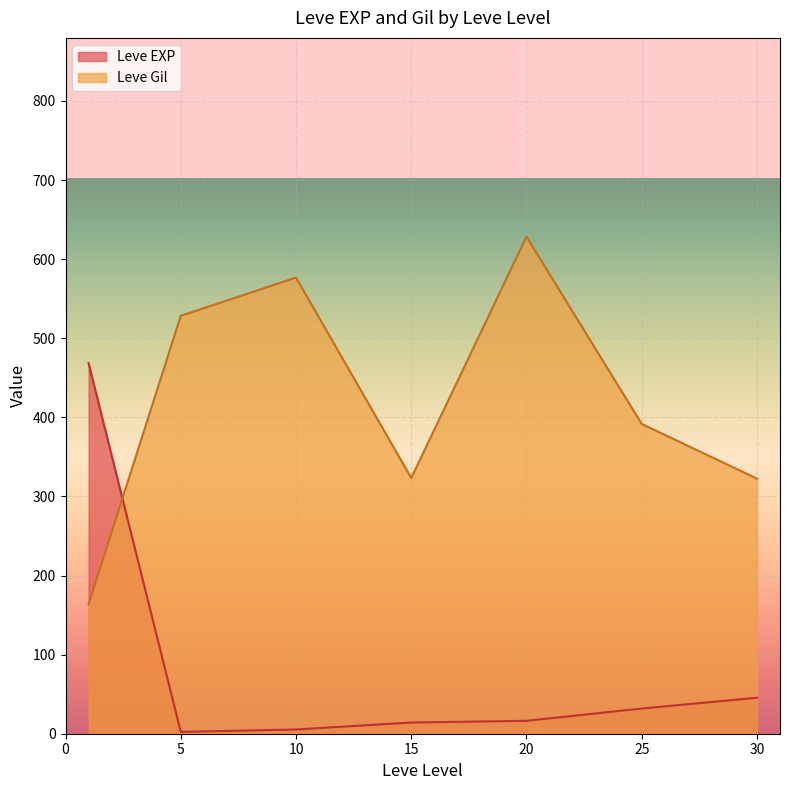

What is the spread (max minus min) of values at 30?

277.0